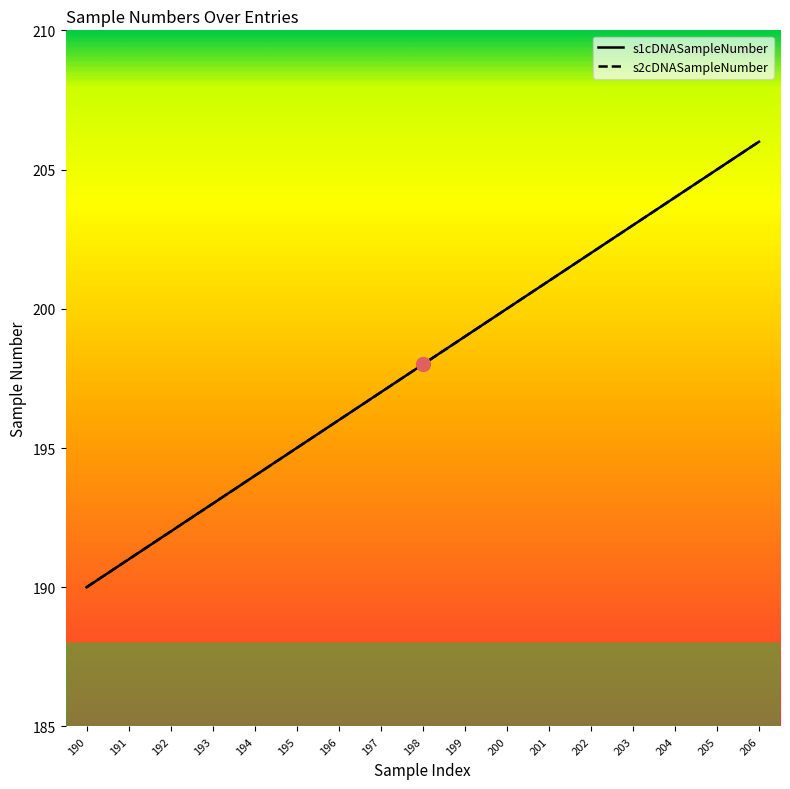

Which series has the widest spread of values?

s1cDNASampleNumber